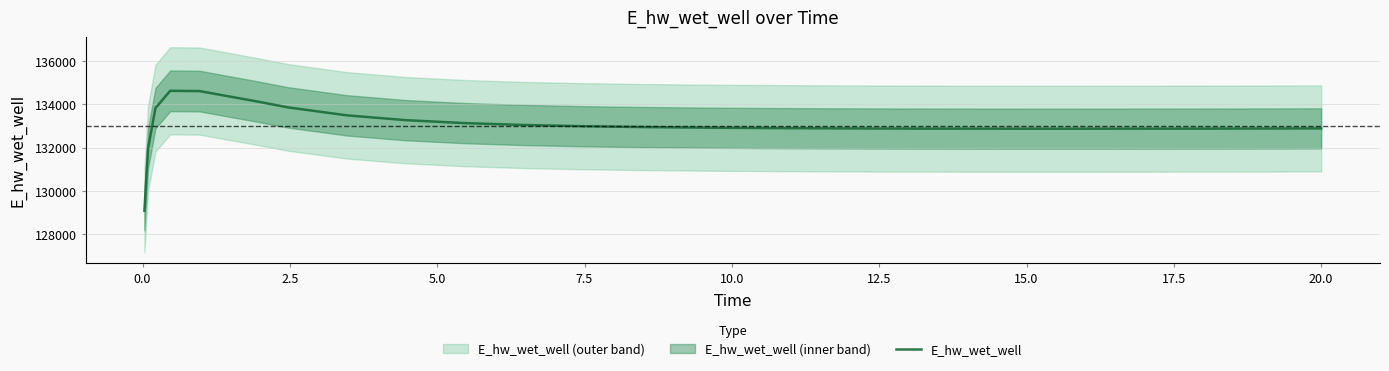

Reading left to right, what are all the values shown in this chart?

129070.2	131969.8	133825.7	134627.6	134614.8	134120.4	133859.0	133490.7	133267.7	133131.2	133044.7	132987.7	132948.9	132921.9	132903.1	132890.0	132881.2	132875.8	132874.1	132872.4	132872.5	132874.0	132876.9	132880.7	132885.5	132885.7